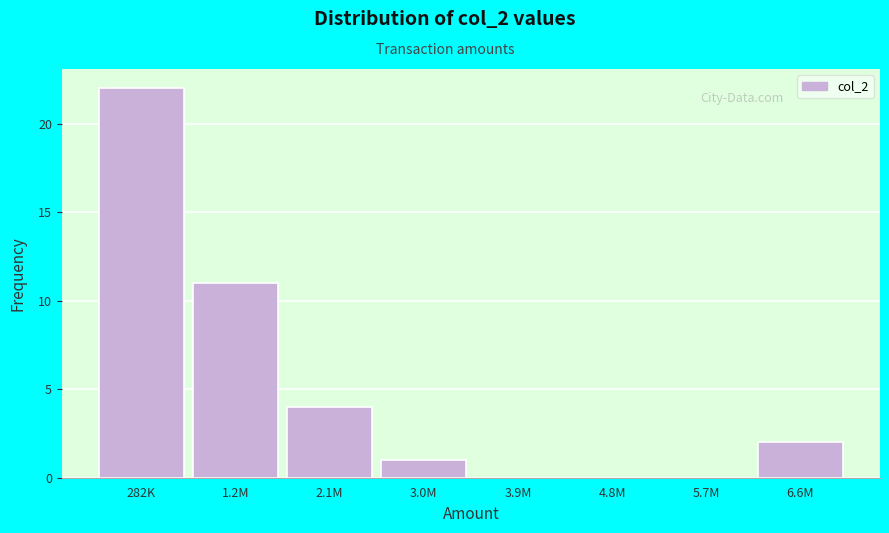

Reading right to left, extract all data points from this chart.

6.6M=2	5.7M=0	4.8M=0	3.9M=0	3.0M=1	2.1M=4	1.2M=11	282K=22